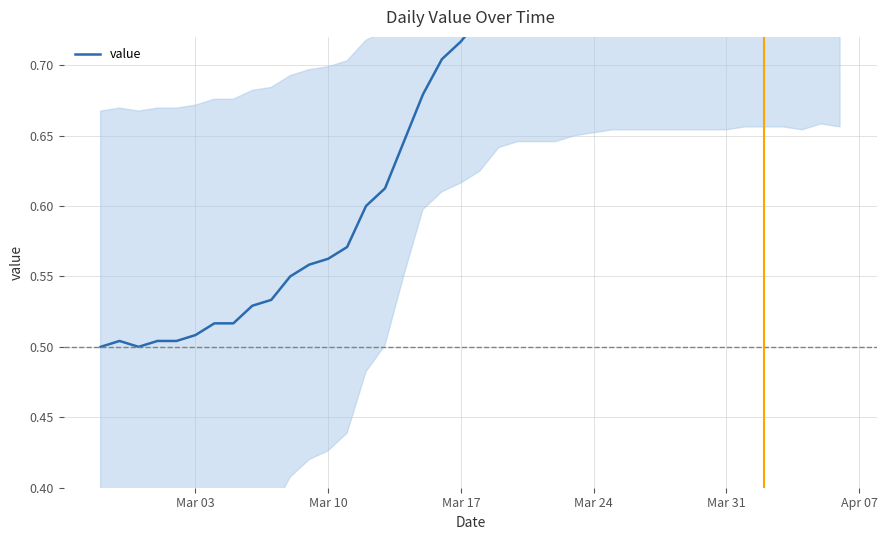

What is the maximum value shown in the chart?

0.8